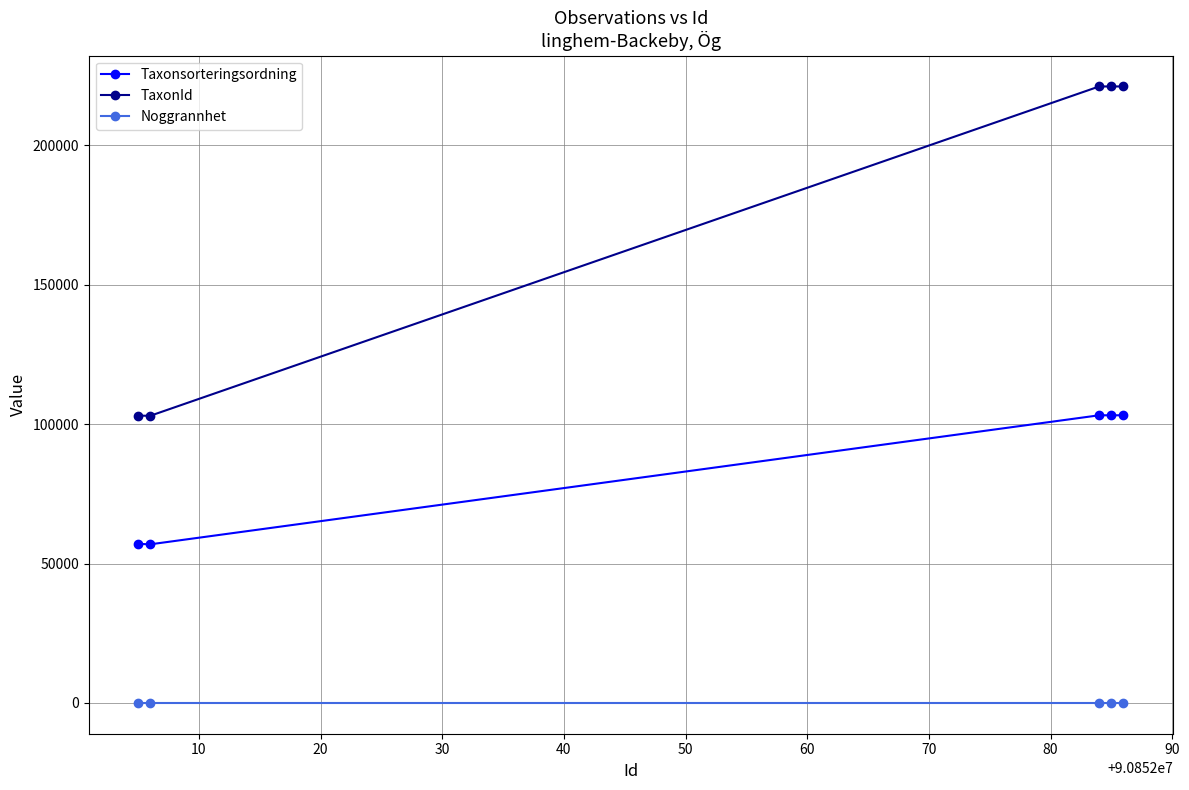

True or false: TaxonId and Noggrannhet cross at least once.

False